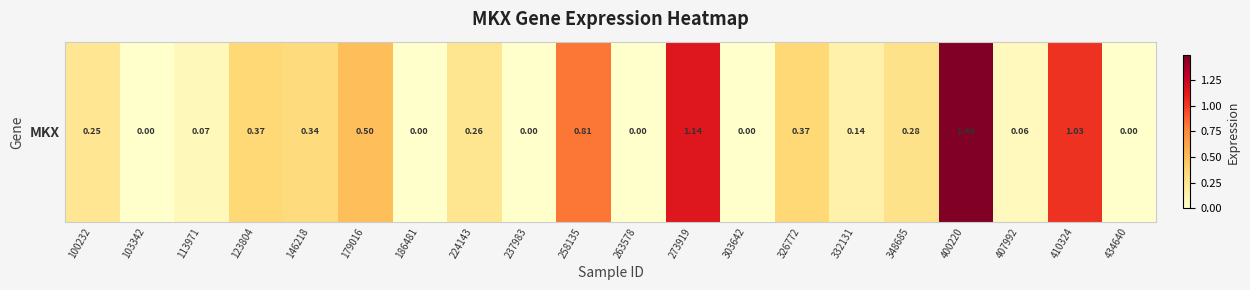

Reading left to right, transcribe all the data shown in this chart.

100232=0.2	103342=0.0	113971=0.1	123804=0.4	146218=0.3	179016=0.5	186481=0.0	224143=0.3	237983=0.0	258135=0.8	263578=0.0	273919=1.1	303642=0.0	326772=0.4	332131=0.1	348685=0.3	400220=1.5	407992=0.1	410324=1.0	434640=0.0